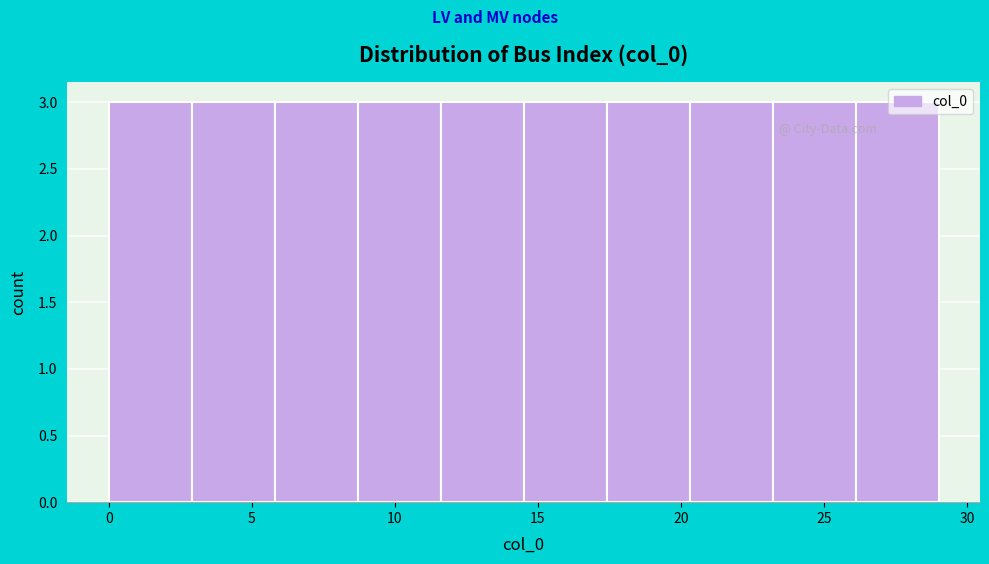

Reading left to right, transcribe this chart: for each bar, give the range it covers on the x-axis and its height. Neither the bar edges nor the heights are printed on the chart, so give them approximately, as read against the axes.

0.0 to 2.9: 3
2.9 to 5.8: 3
5.8 to 8.7: 3
8.7 to 11.6: 3
11.6 to 14.5: 3
14.5 to 17.4: 3
17.4 to 20.3: 3
20.3 to 23.2: 3
23.2 to 26.1: 3
26.1 to 29.0: 3